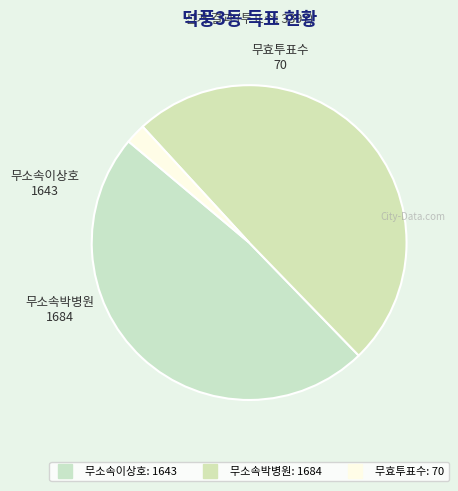

Count the number of slices in the pie.

3